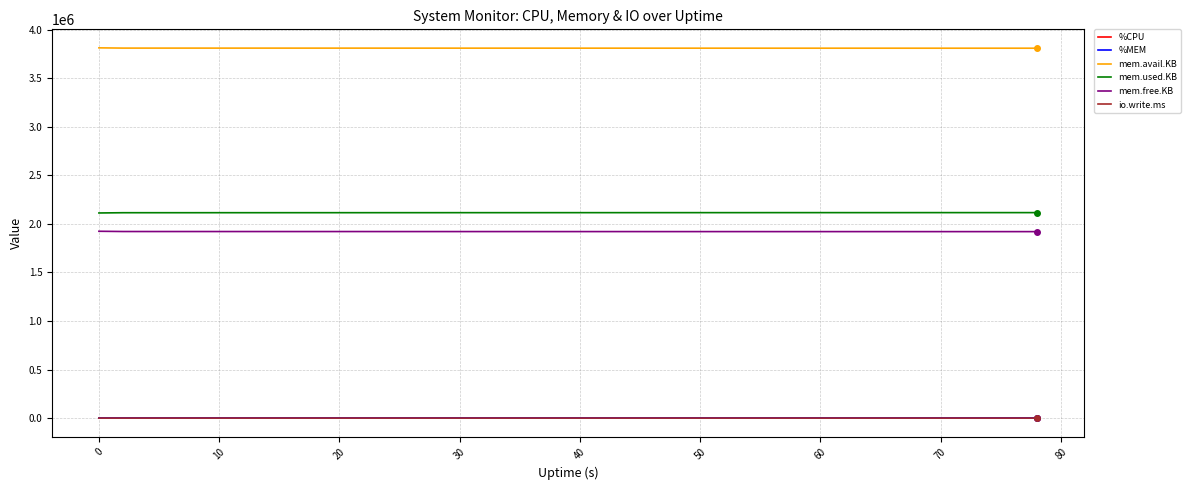

What is the greatest value displayed?

3814284.0